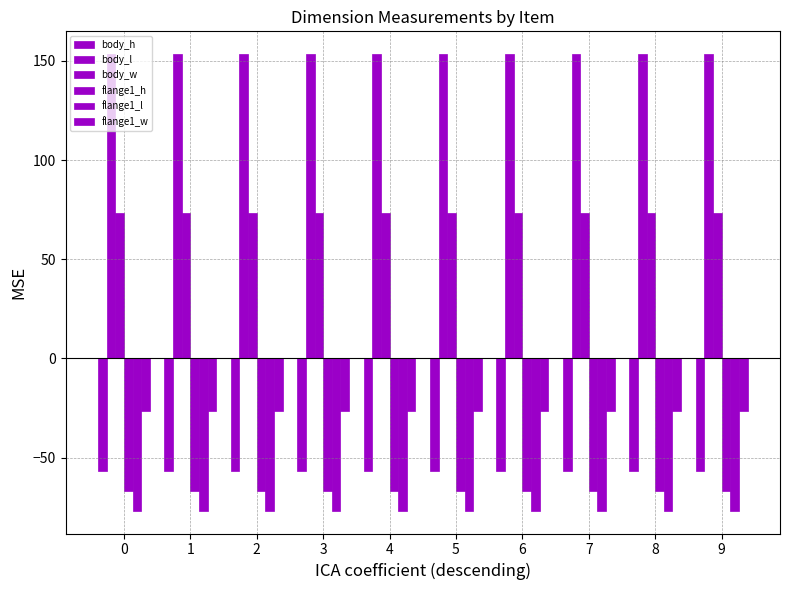

Does the chart contain stacked bars?

No